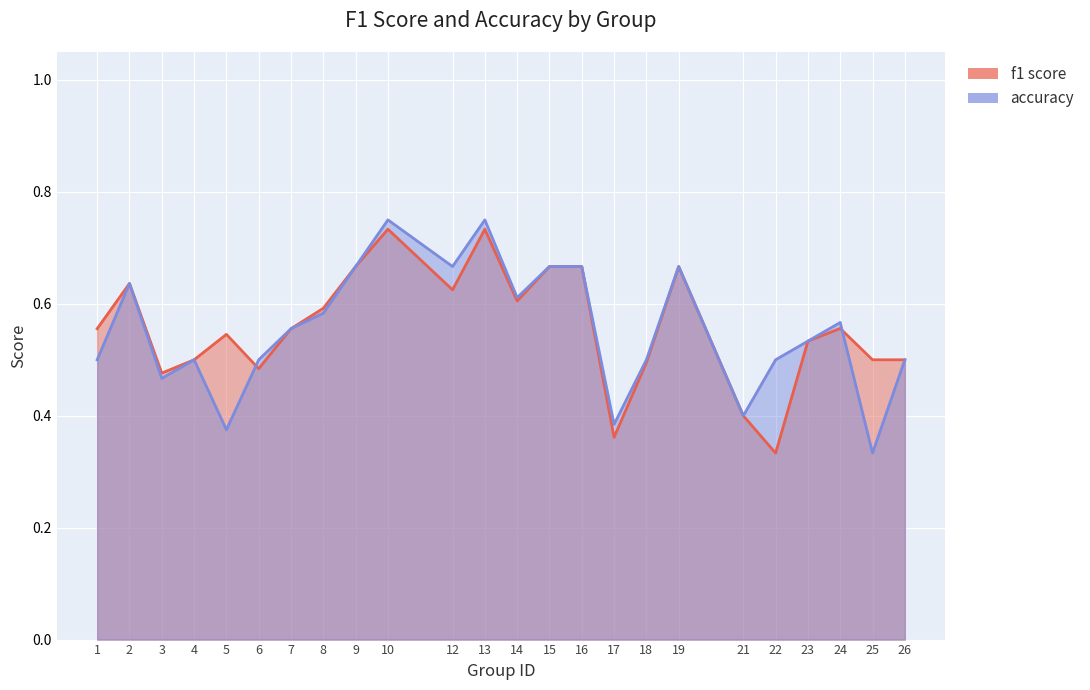

In f1, how many points are lower than both neighbors (excluding endpoints)?

6